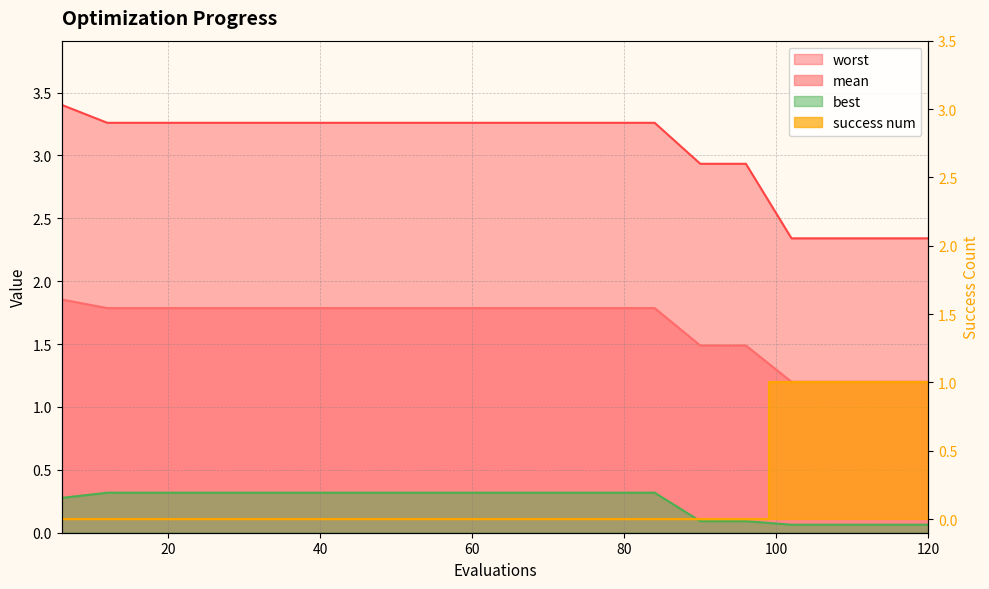

True or false: mean and best intersect in this chart.

False